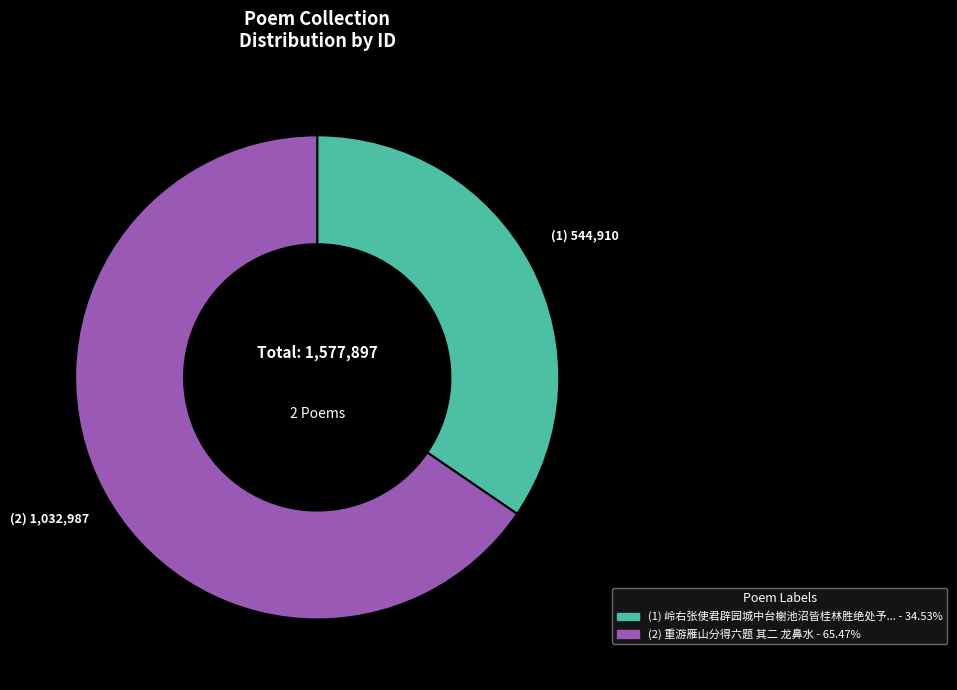

Does any single category account for the majority?

Yes